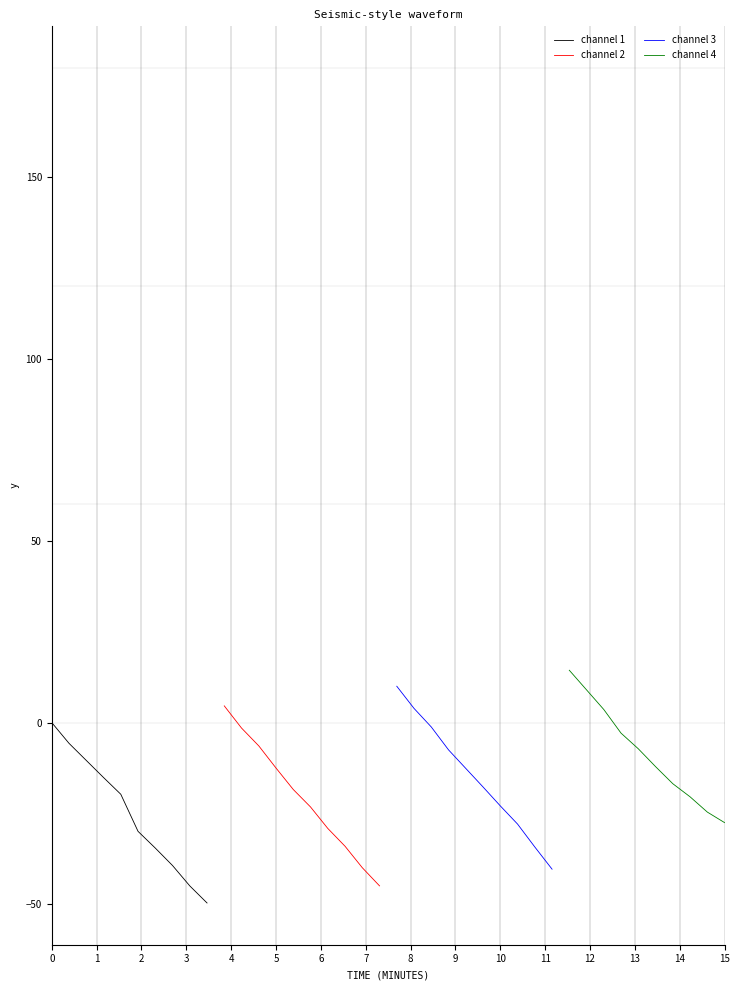

Count the number of categories in the chart.

10